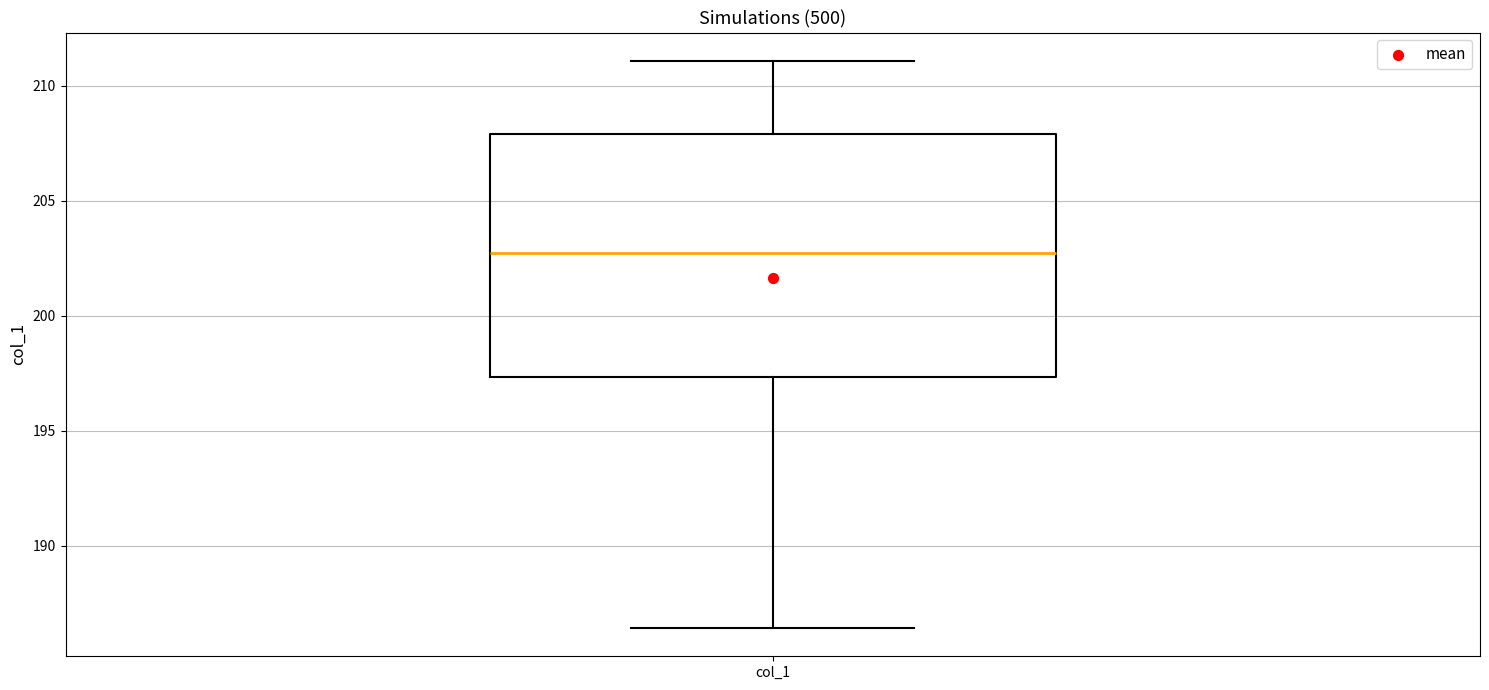

Read this box plot against the y-axis: the position of the median line, the range covered by the box, and the ends of both whiskers. The values are not printed on the chart, so give them approximately, as read against the axis.

median 202.5, box 197.5 to 208.0, whiskers 186.5 to 211.0